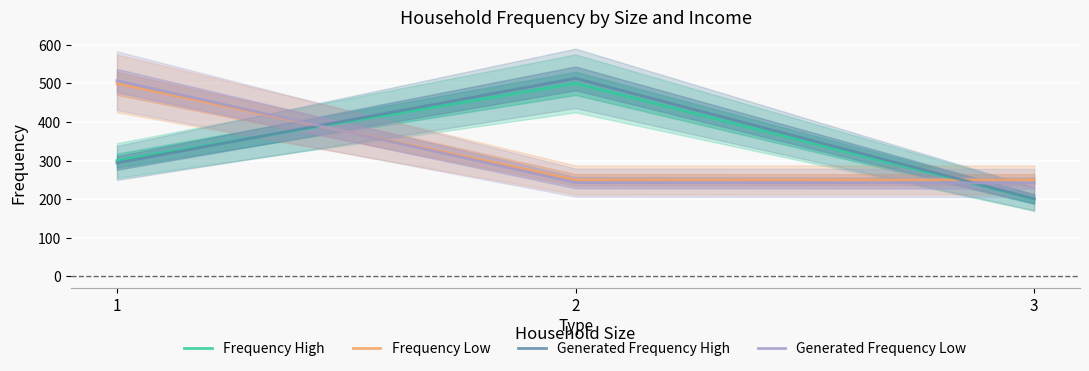

At how many categories does at least one series exceed 286?

2